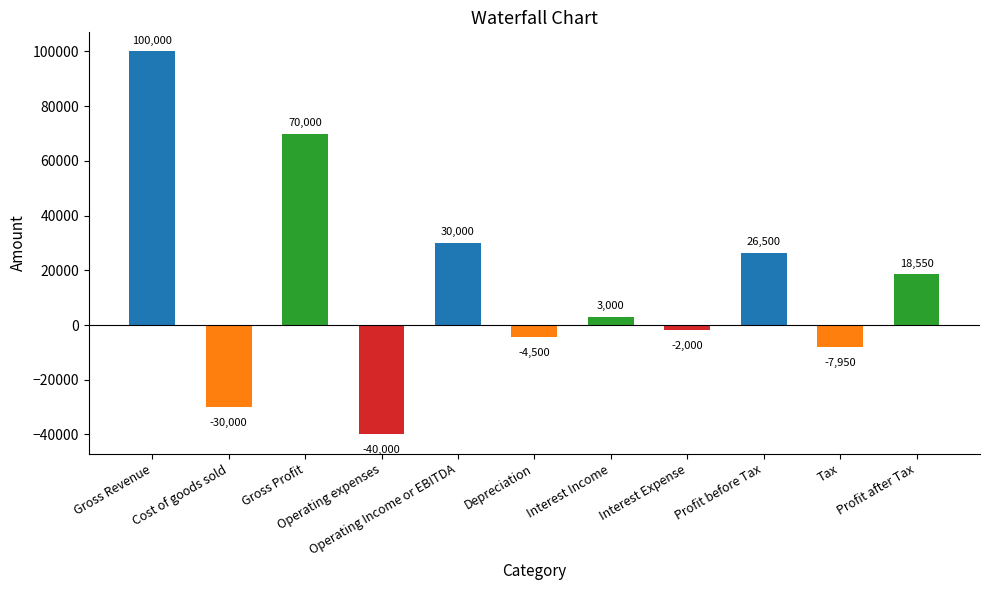

List the labels in order of value, smallest first.

Operating expenses, Cost of goods sold, Tax, Depreciation, Interest Expense, Interest Income, Profit after Tax, Profit before Tax, Operating Income or EBITDA, Gross Profit, Gross Revenue